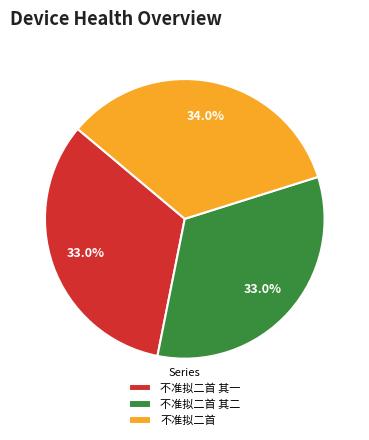

To the nearest percent, what is the average slice percentage?

33%